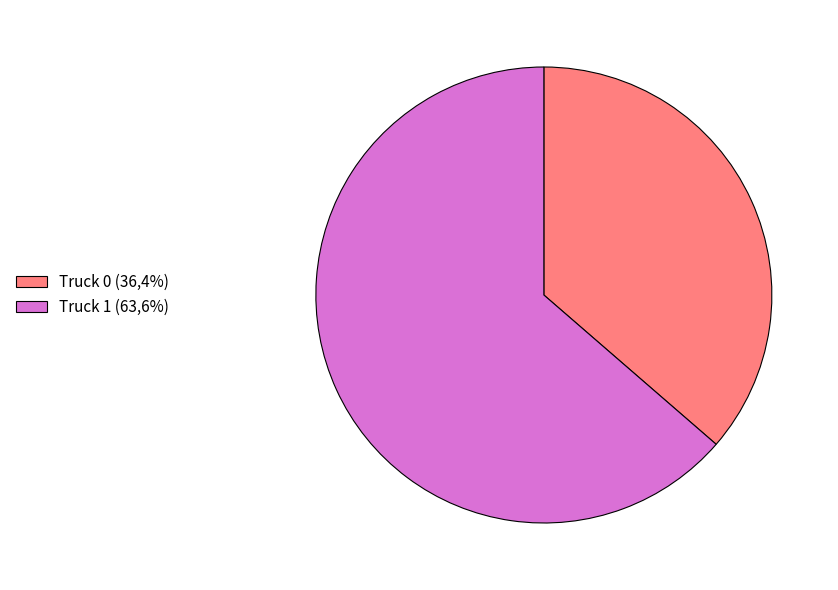

True or false: Truck 0 (36,4%) accounts for 36% of the total.

True